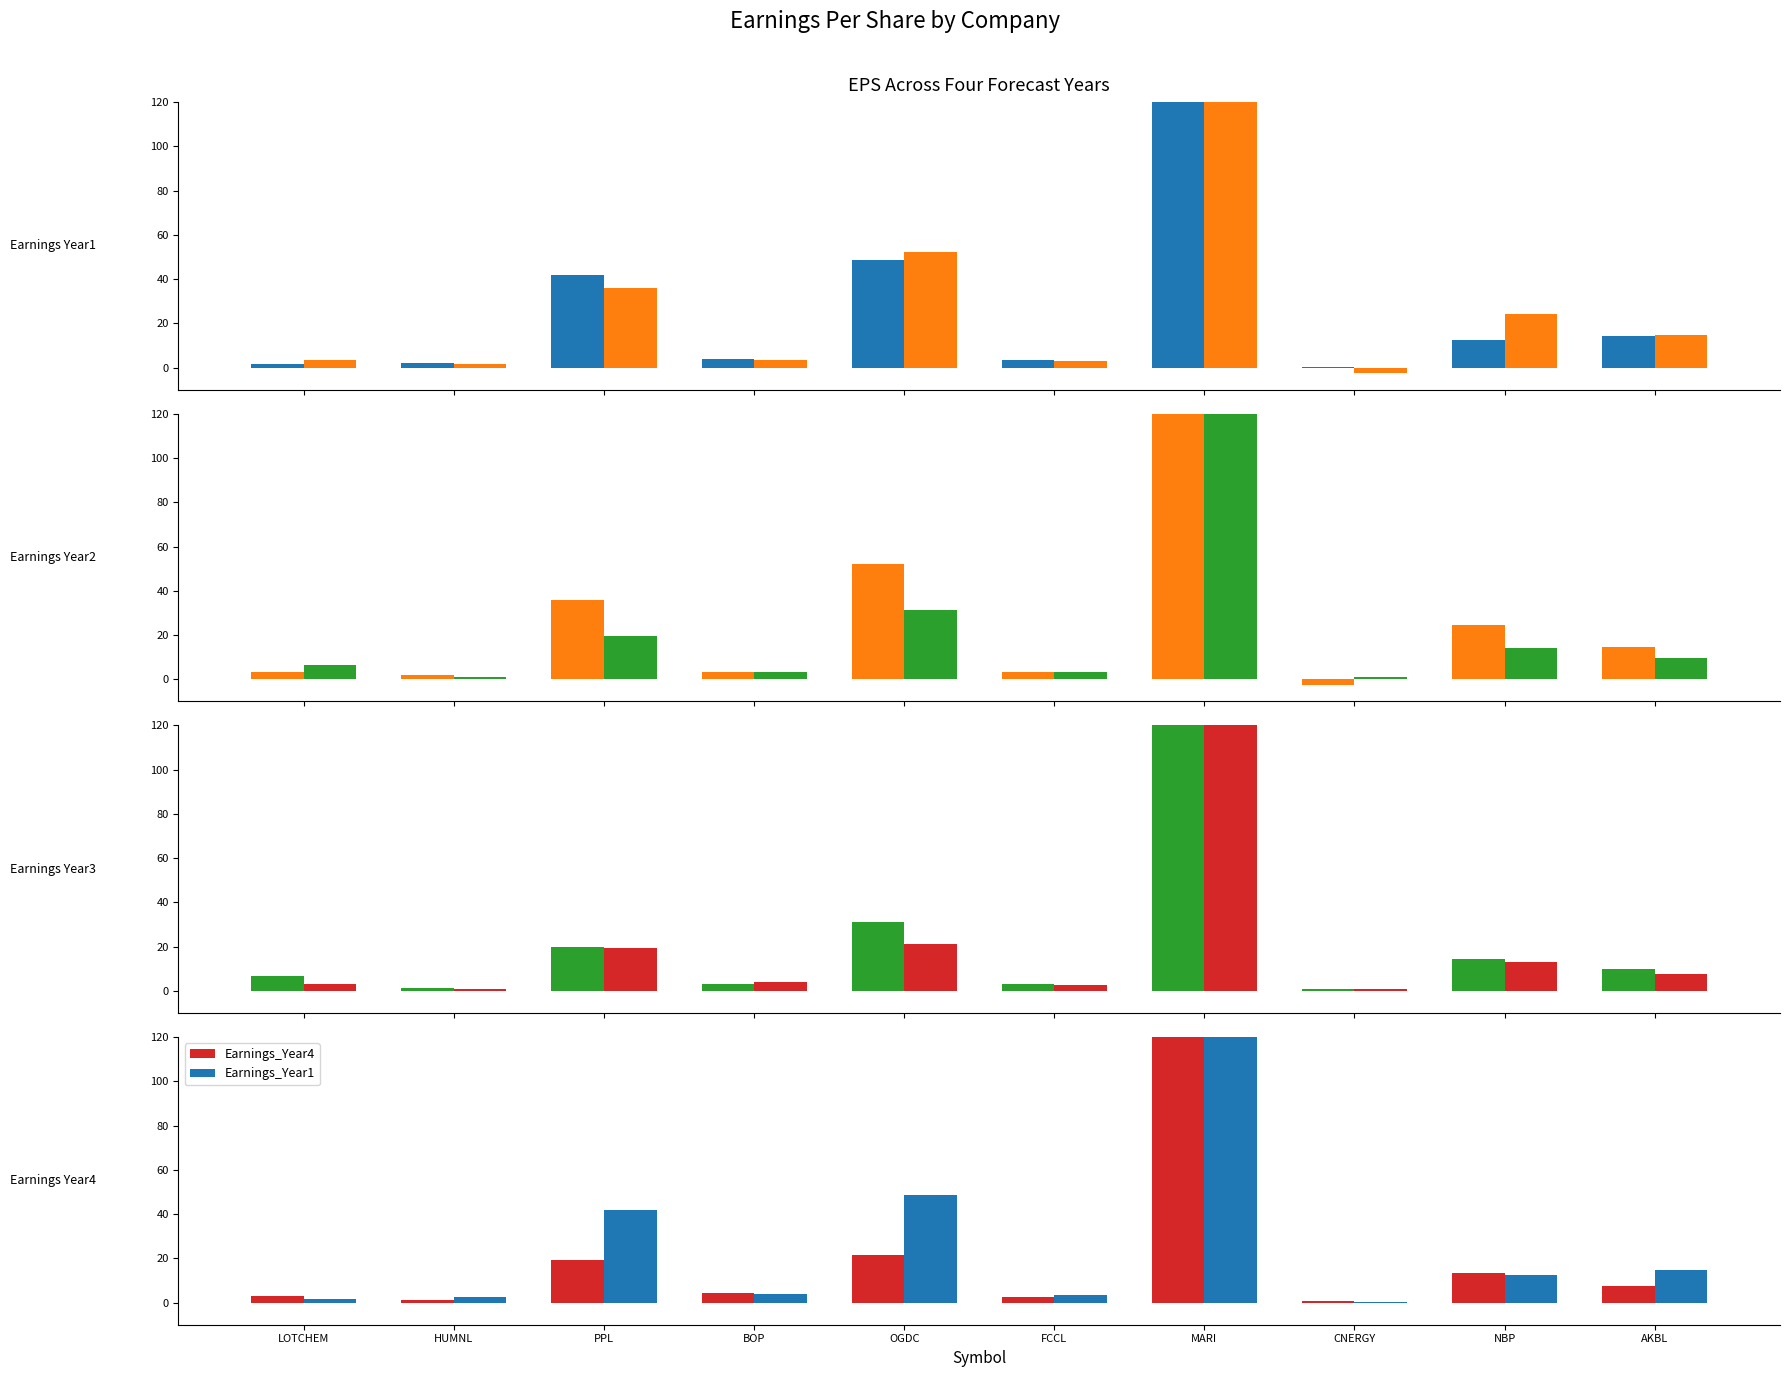

Reading left to right, extract all data points from this chart.

Earnings_Year1: 1.8	2.3	42.0	4.1	48.6	3.4	579.4	0.2	12.6	14.5
Earnings_Year2: 3.4	1.9	36.0	3.5	52.2	3.2	420.8	-2.3	24.4	14.8
Earnings_Year3: 6.7	1.2	19.7	3.3	31.1	3.3	247.8	0.9	14.3	9.7
Earnings_Year4: 3.1	1.1	19.3	4.2	21.3	2.5	235.7	0.7	13.2	7.7